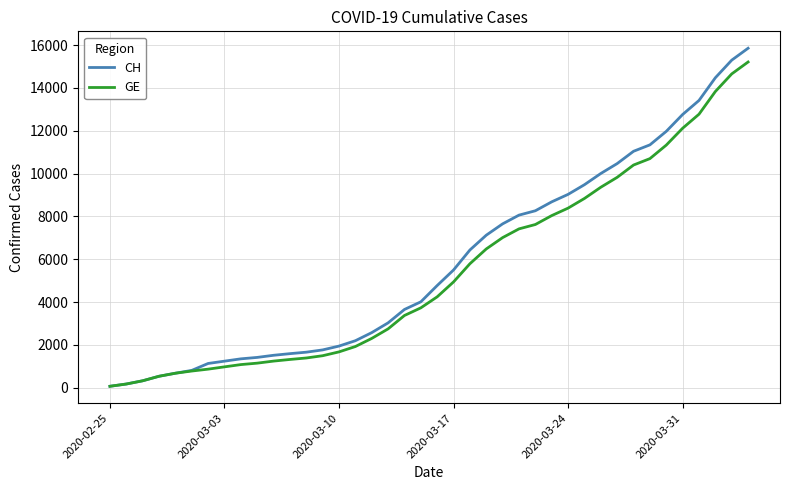

Which series has the largest range (max minus min)?

CH